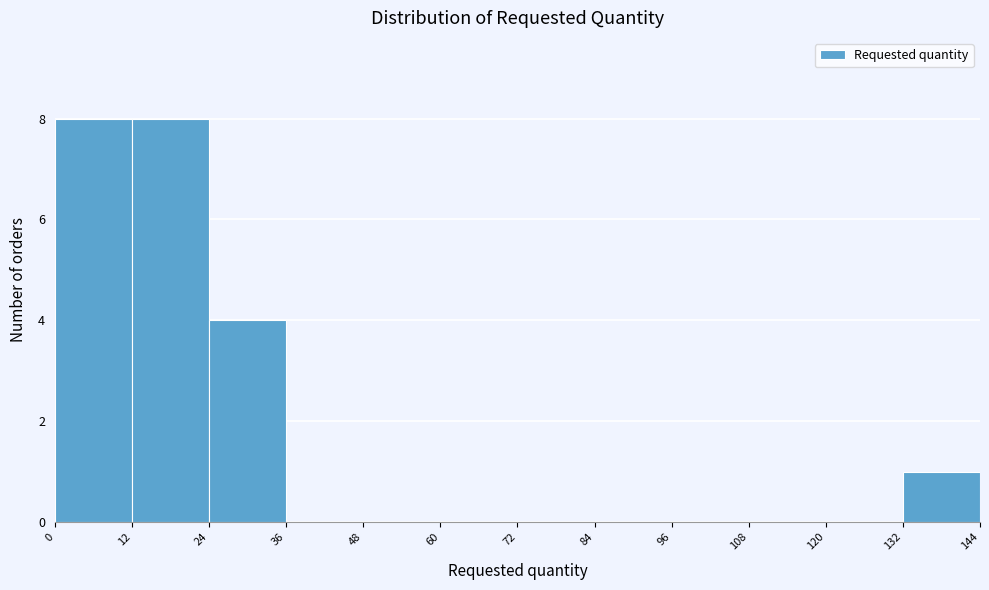

Reading left to right, transcribe this chart: for each bar, give the range it covers on the x-axis and its height. The values are not printed on the chart, so give them approximately, as read against the axis.

0 to 12: 8
12 to 24: 8
24 to 36: 4
36 to 48: 0
48 to 60: 0
60 to 72: 0
72 to 84: 0
84 to 96: 0
96 to 108: 0
108 to 120: 0
120 to 132: 0
132 to 144: 1